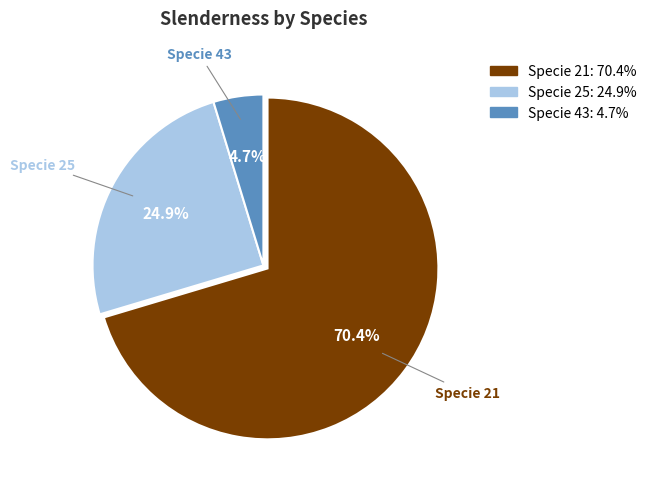

Combined, do Specie 25 and Specie 43 account for over 50%?

No